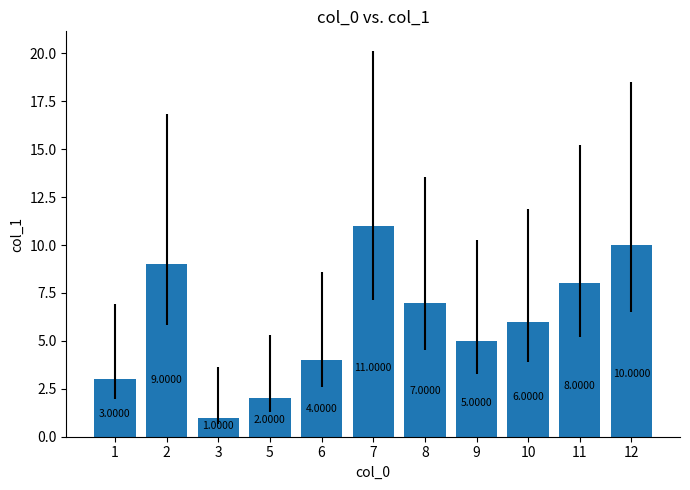

What is the change in value from 8 to 12?

+3